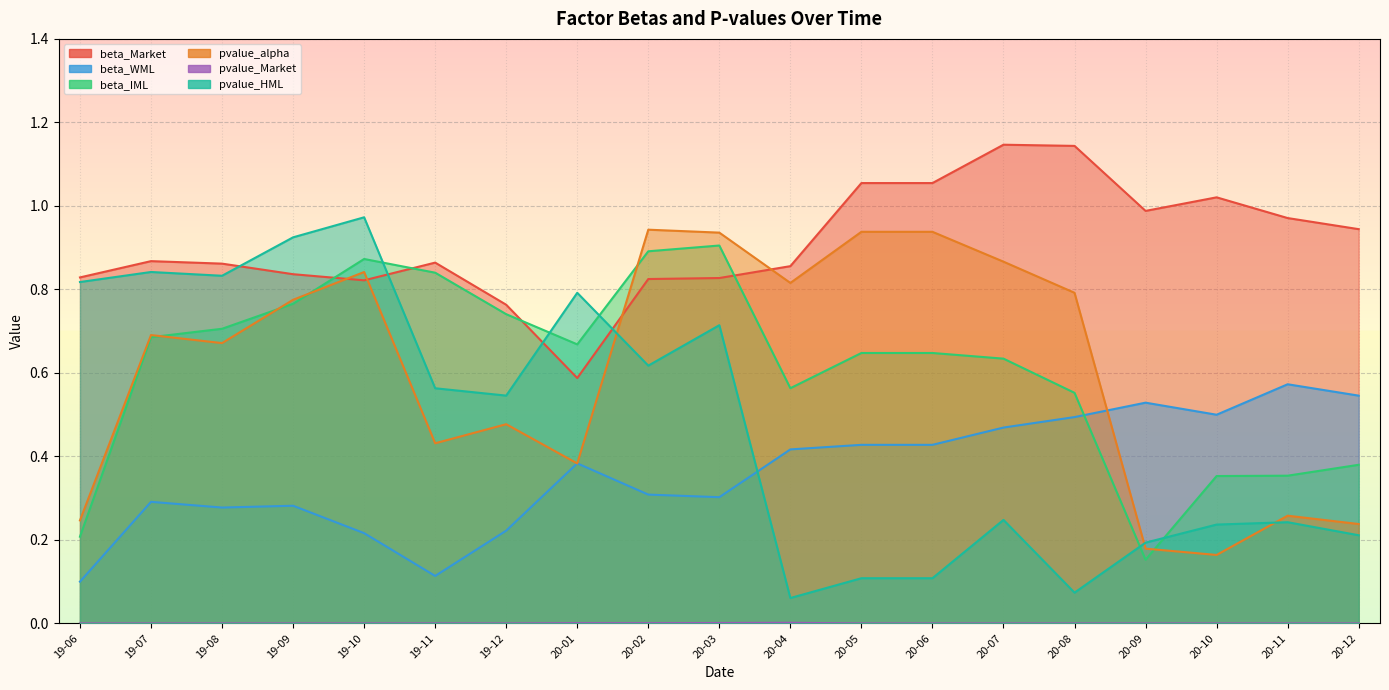

Which series has the largest range (max minus min)?

pvalue_HML